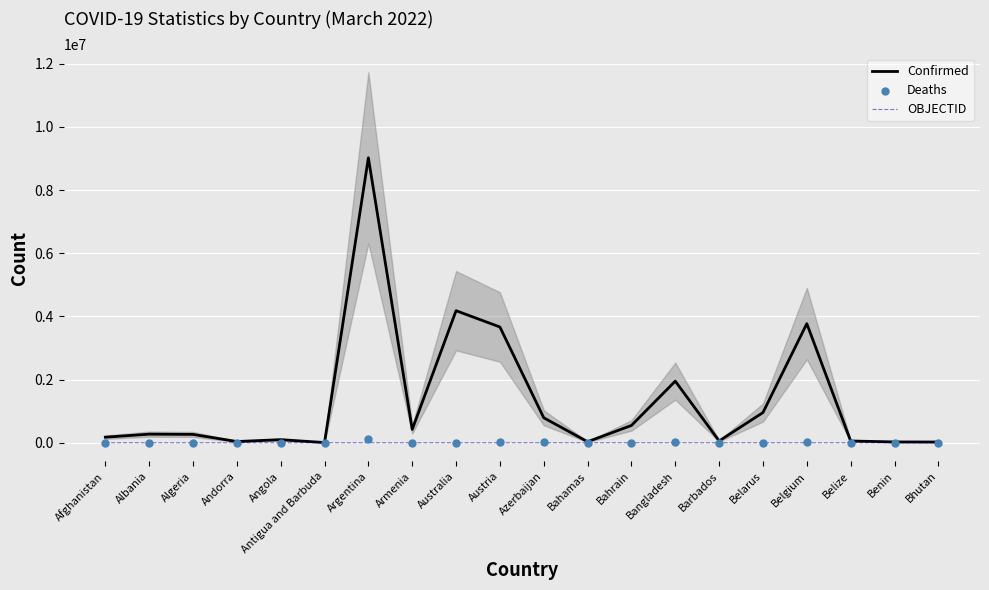

Which series has the widest spread of Y values?

Confirmed